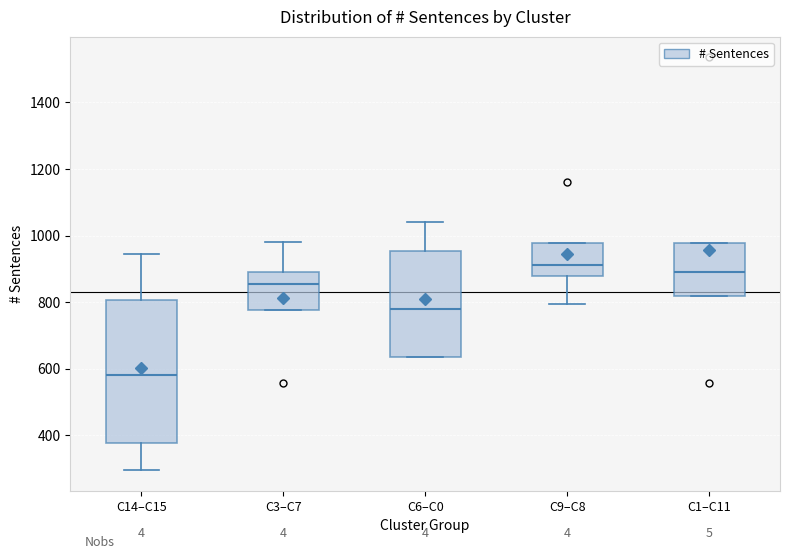

Which box's median line is the highest?

C9–C8